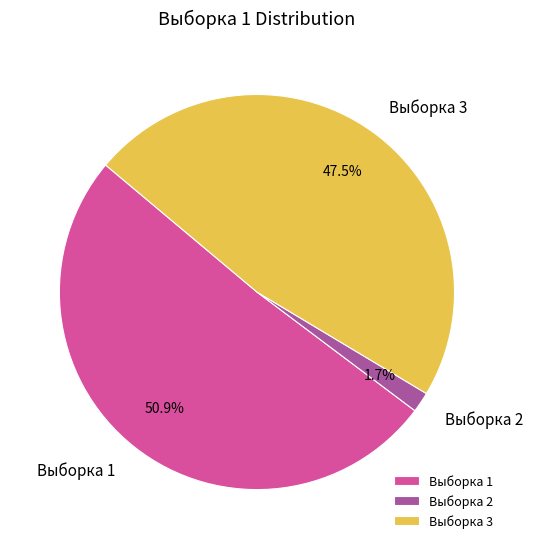

To the nearest percent, what is the combined percentage of Выборка 2 and Выборка 1?

53%